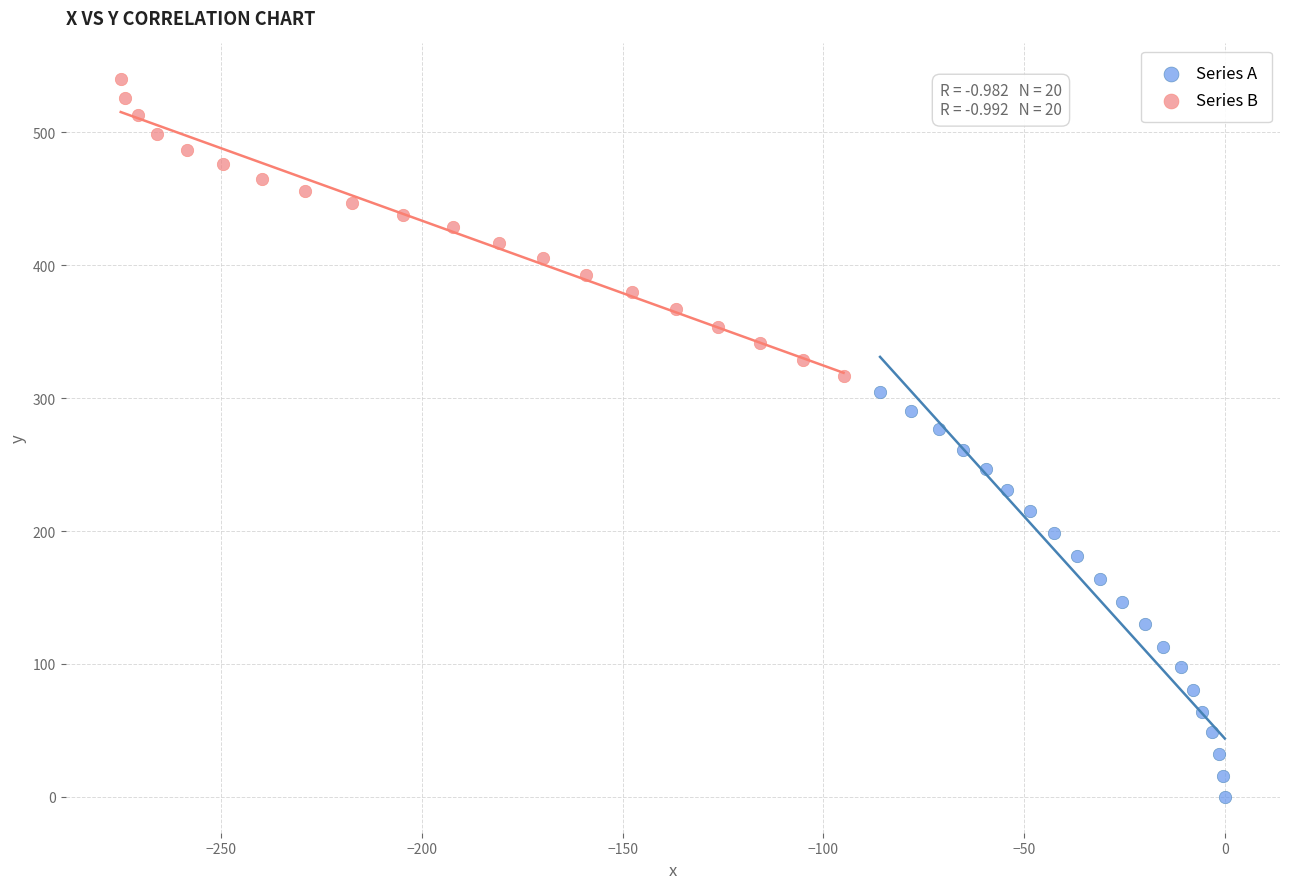

Which series has the largest Y range (max minus min)?

Series A